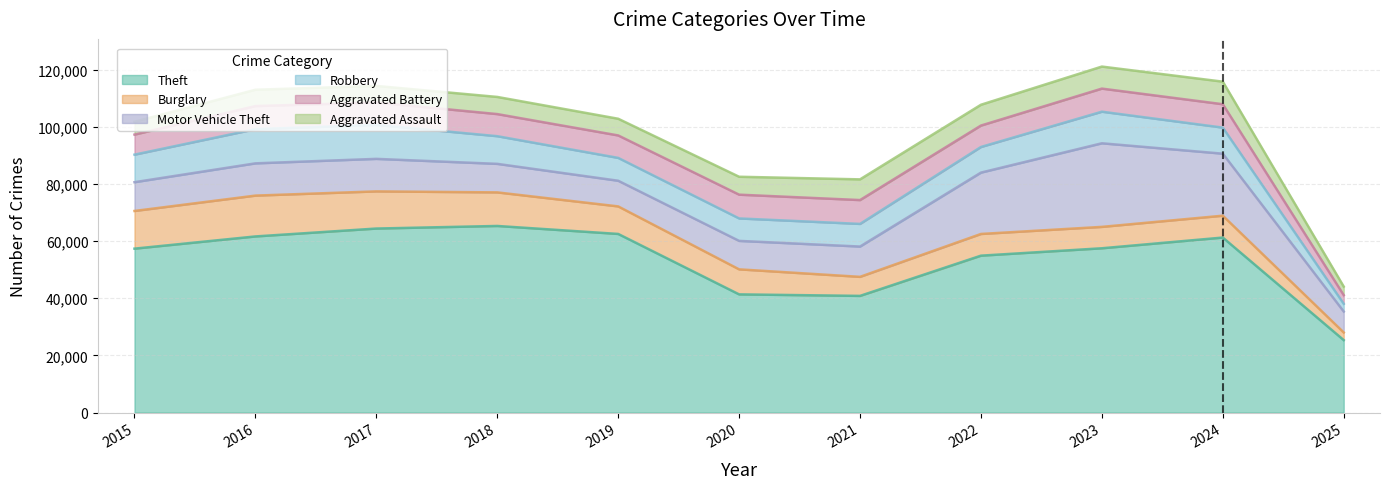

Rank the series at 2016 from lowest to highest value.

Aggravated Assault, Aggravated Battery, Motor Vehicle Theft, Robbery, Burglary, Theft